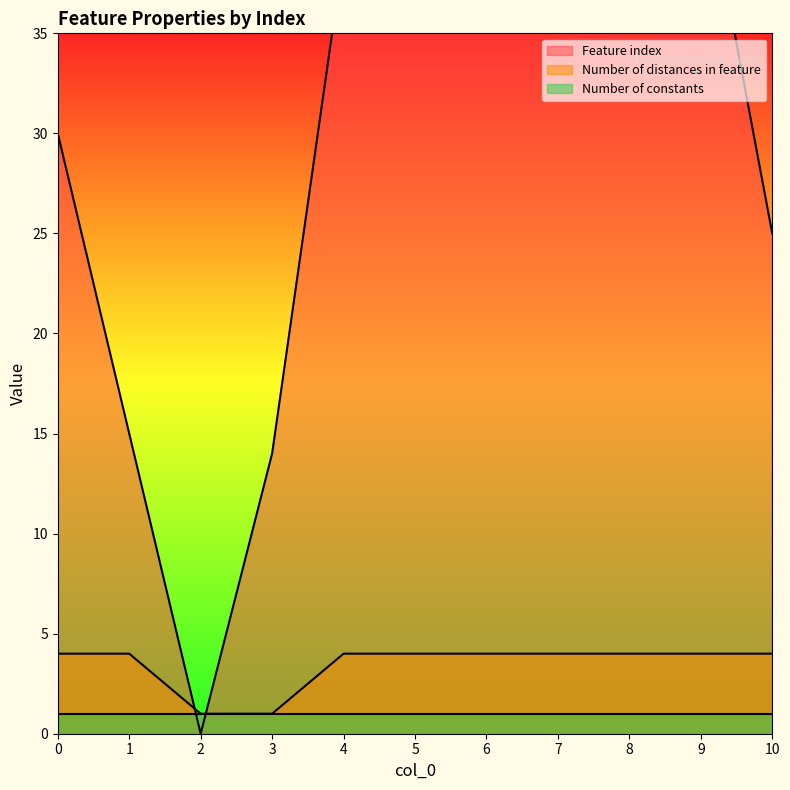

What is the average value of the Feature index series?

30